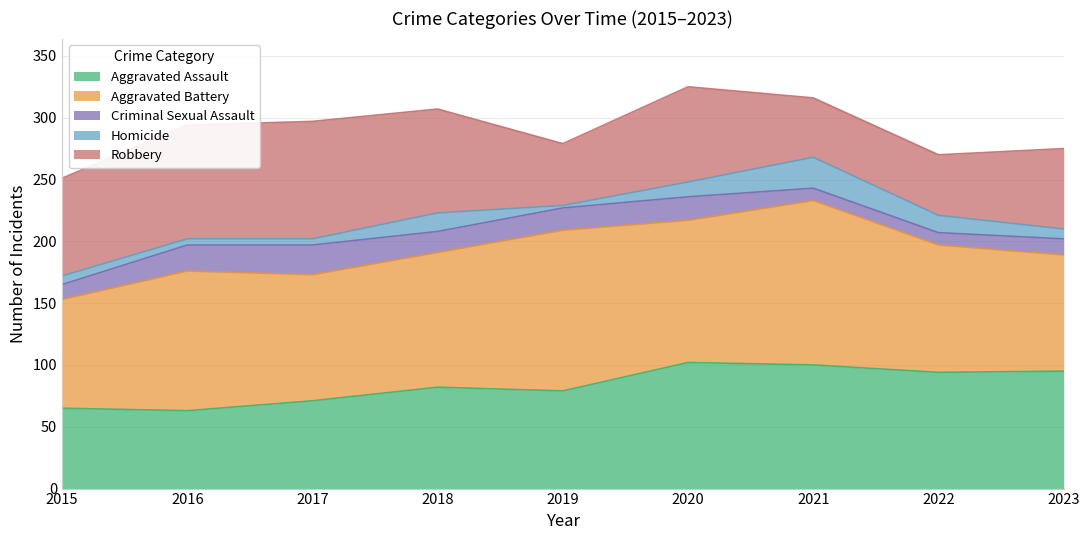

True or false: Aggravated Battery and Aggravated Assault intersect in this chart.

True